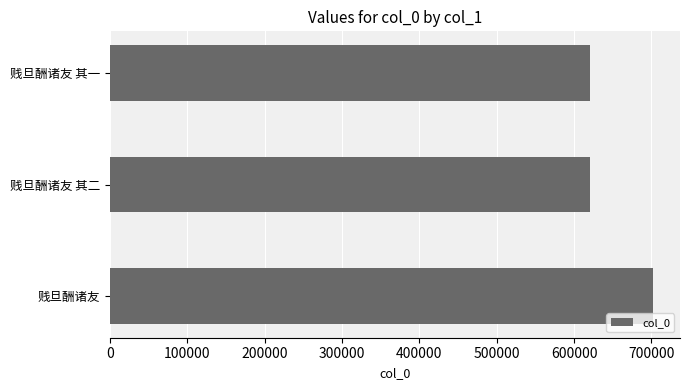

What is the minimum value shown in the chart?

620267